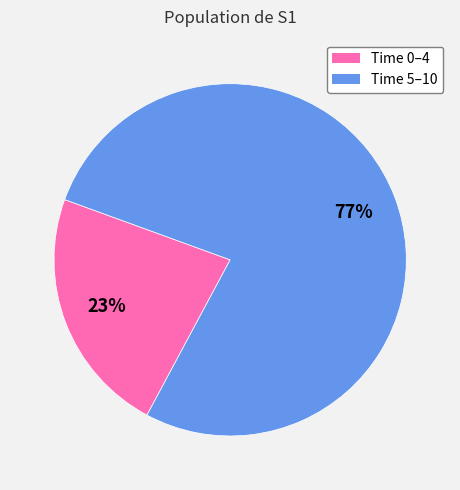

What is the largest slice in the pie chart?

Time 5–10